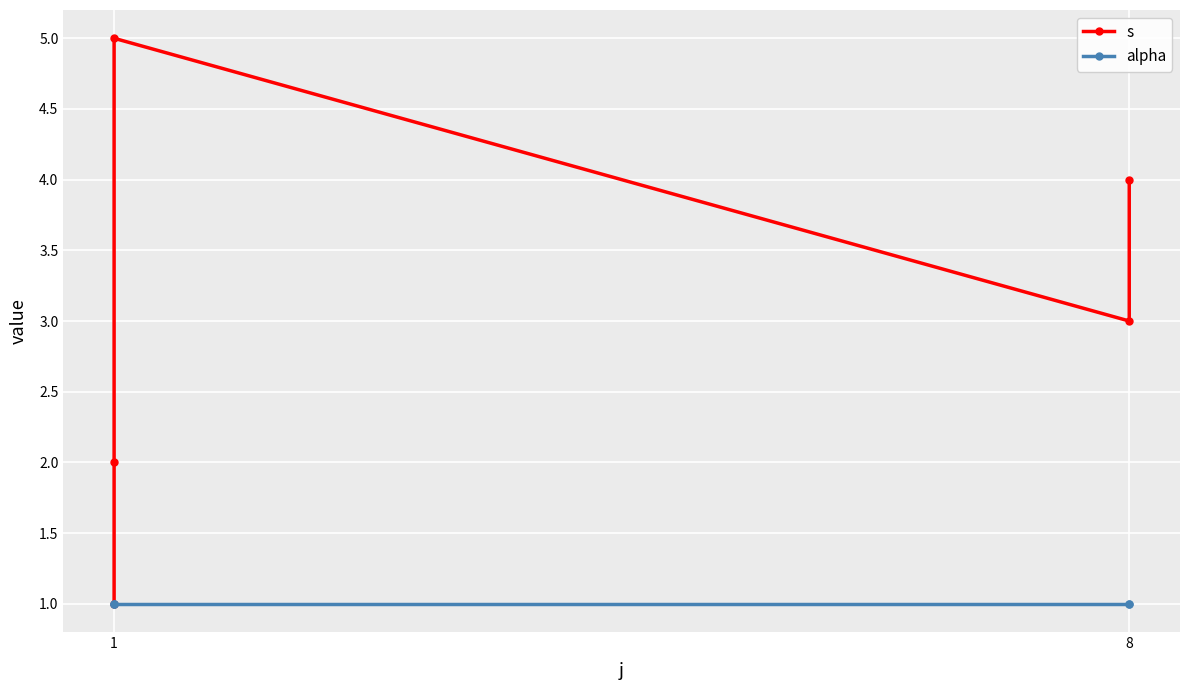

At how many categories does at least one series exceed 1?

4